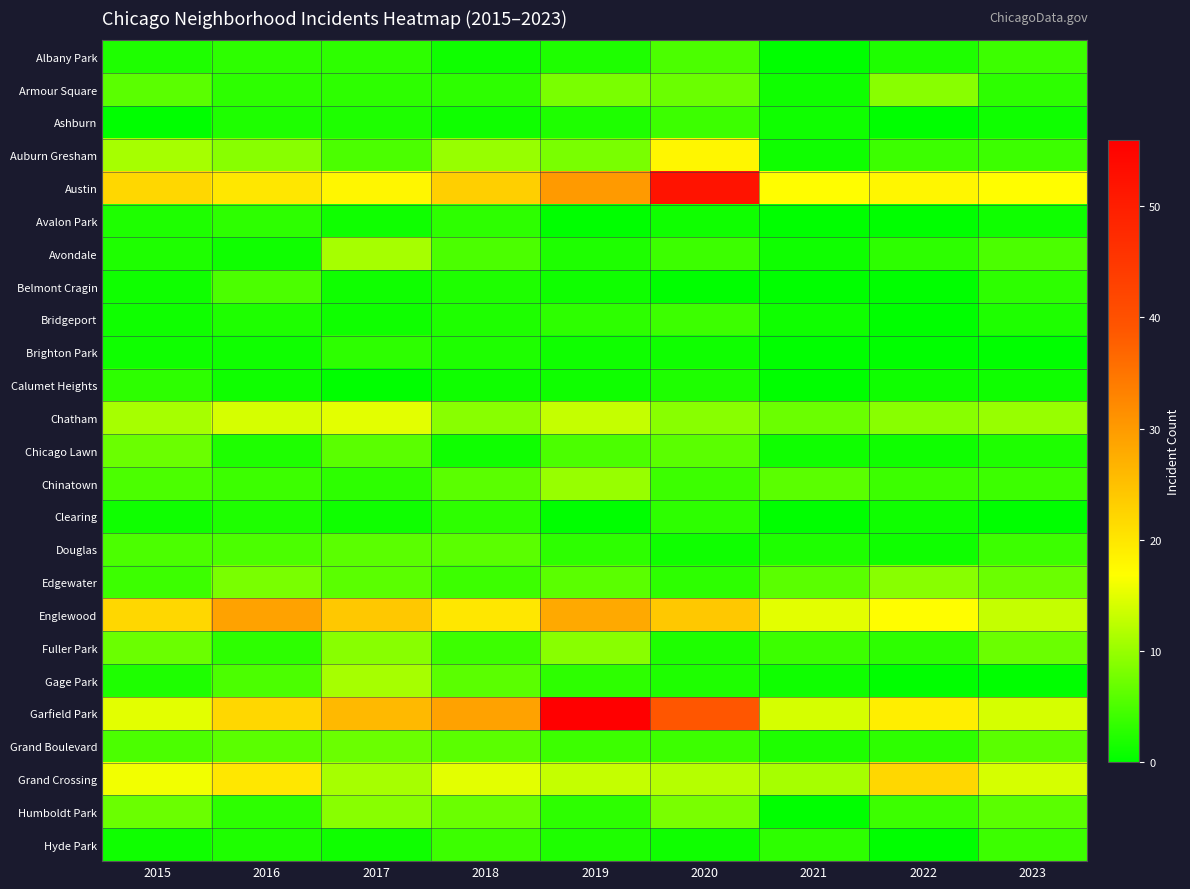

Which category has the highest value across all series?

2019